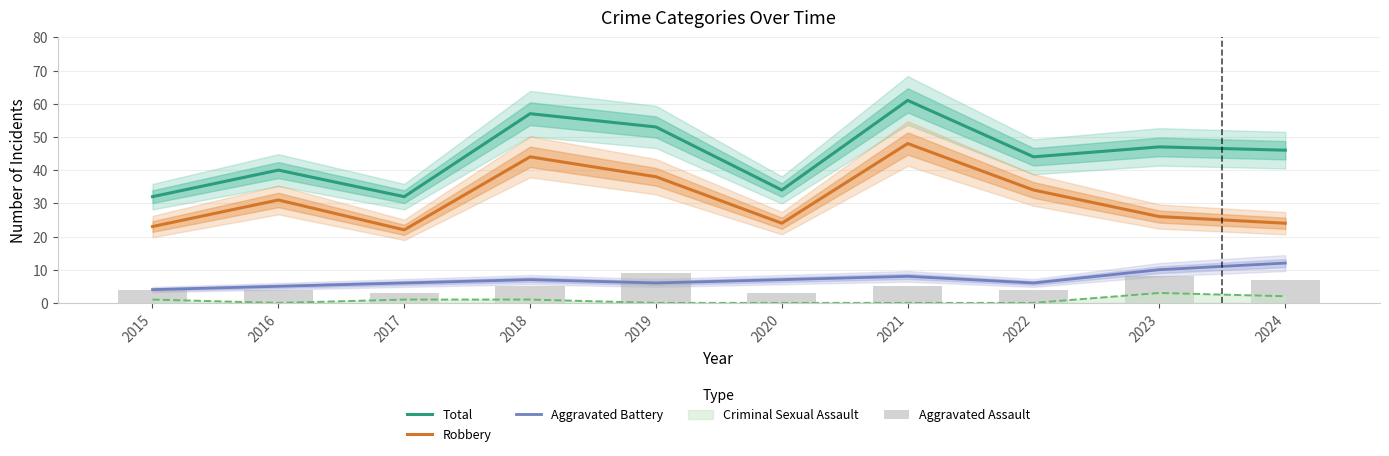

Which series changed the most between 2016 and 2022?

Total